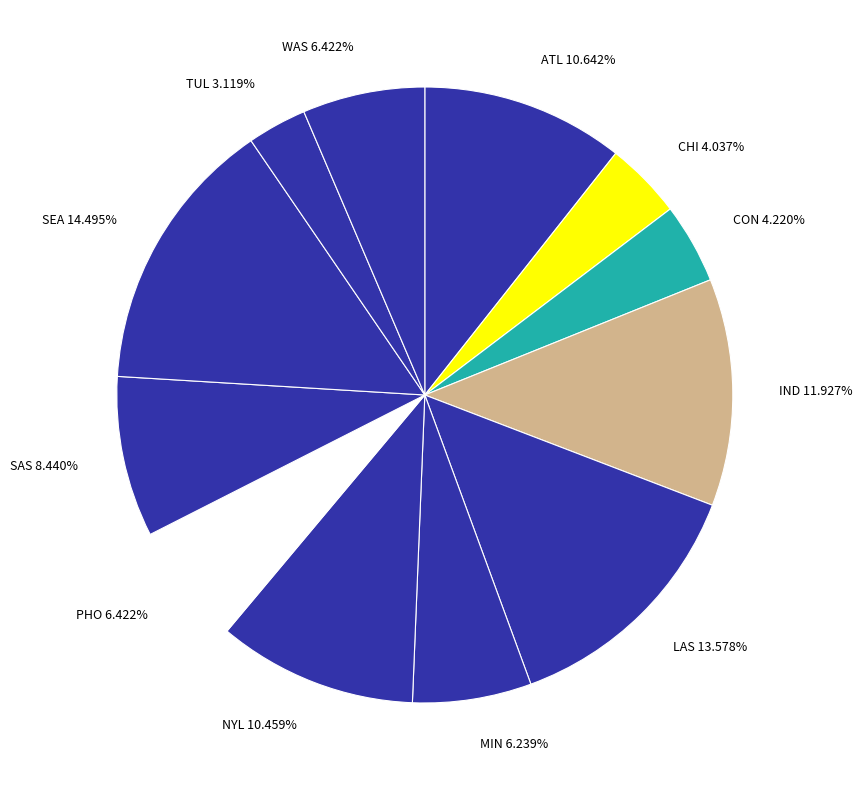

To the nearest percent, what is the difference between the largest and smallest slice percentages?

11%